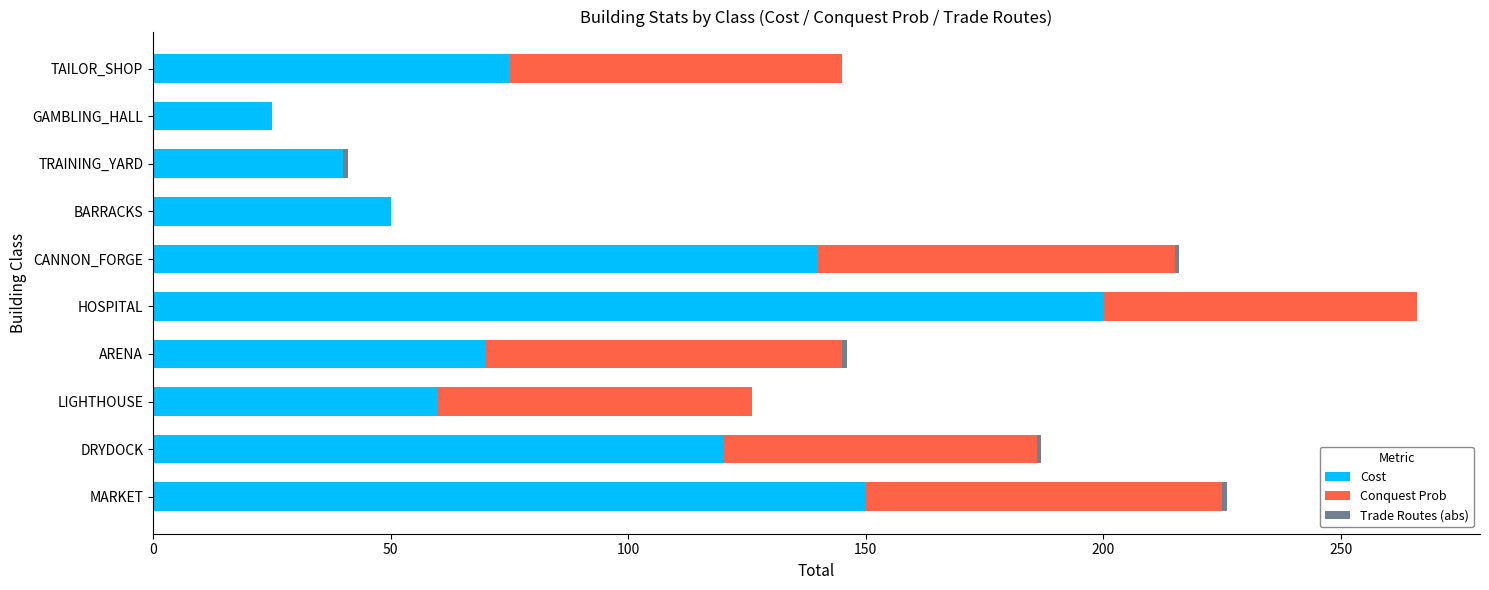

The Cost series shows 42 at CANNON_FORGE. True or false?

False